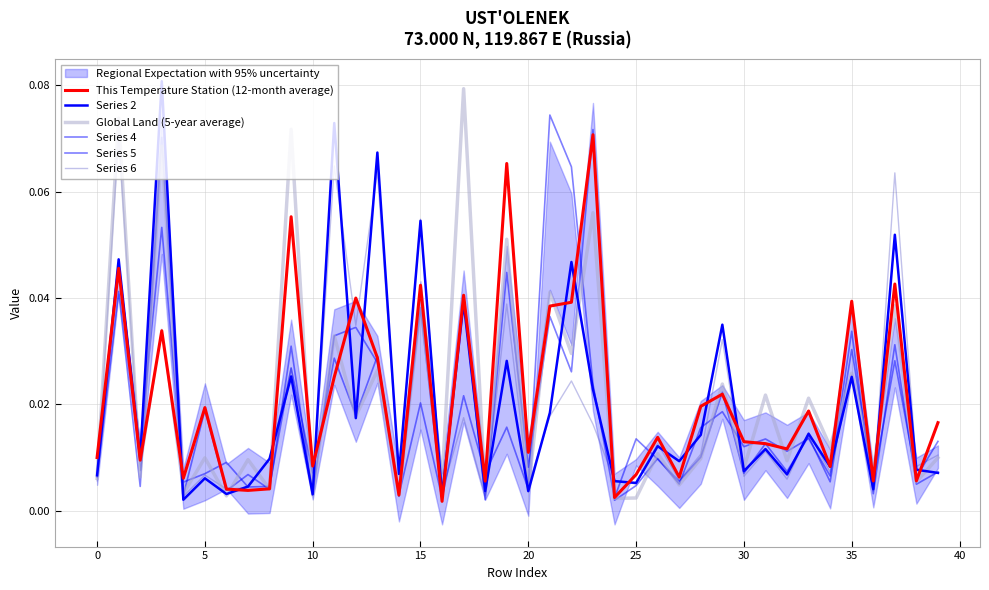

What are all the series names shown in the legend?

This Temperature Station (12-month average), Series 2, Global Land (5-year average), Series 4, Series 5, Series 6